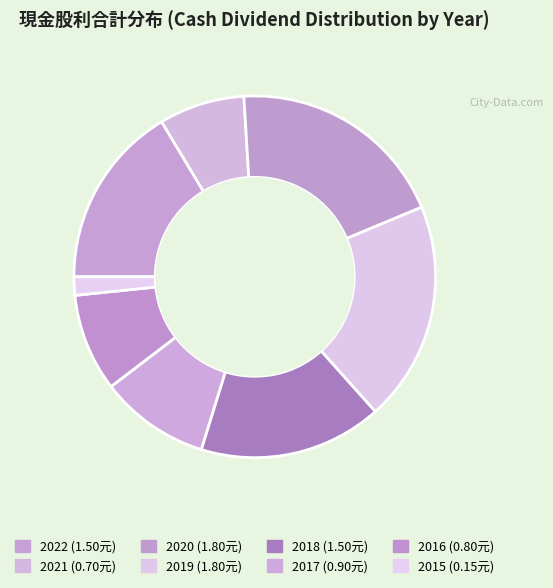

How many slices are in this pie chart?

8